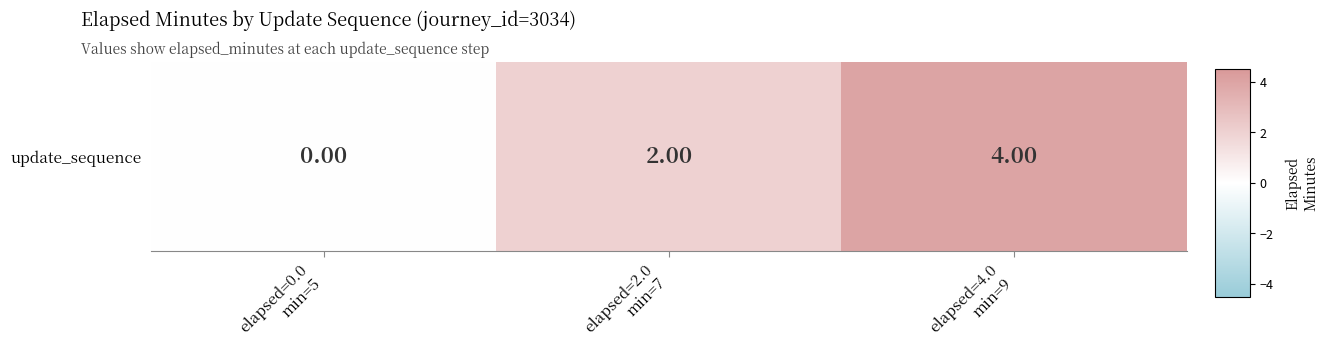

Reading left to right, what are all the values shown in this chart?

elapsed=0.0
min=5=0	elapsed=2.0
min=7=2	elapsed=4.0
min=9=4